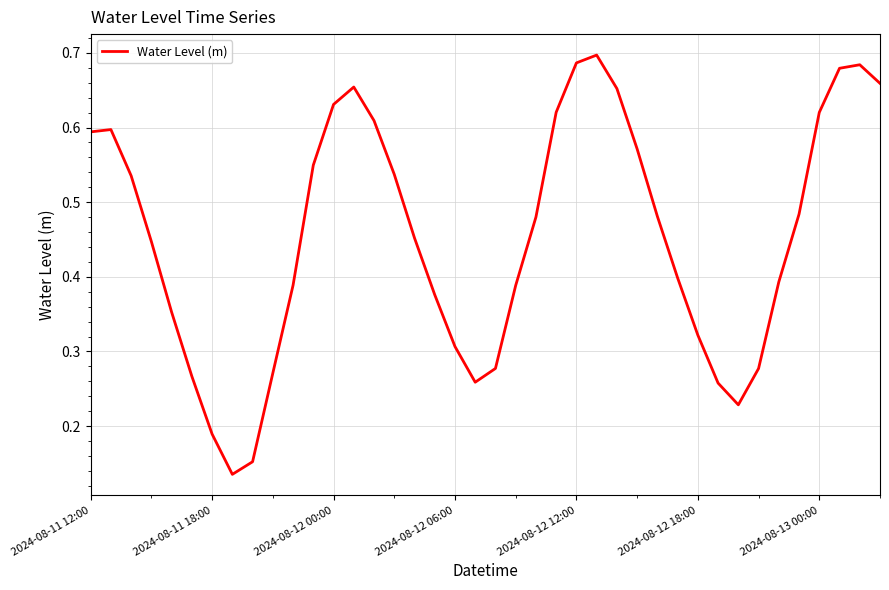

Reading left to right, transcribe all the data shown in this chart.

0.6	0.6	0.5	0.4	0.4	0.3	0.2	0.1	0.2	0.3	0.4	0.5	0.6	0.7	0.6	0.5	0.5	0.4	0.3	0.3	0.3	0.4	0.5	0.6	0.7	0.7	0.7	0.6	0.5	0.4	0.3	0.3	0.2	0.3	0.4	0.5	0.6	0.7	0.7	0.7